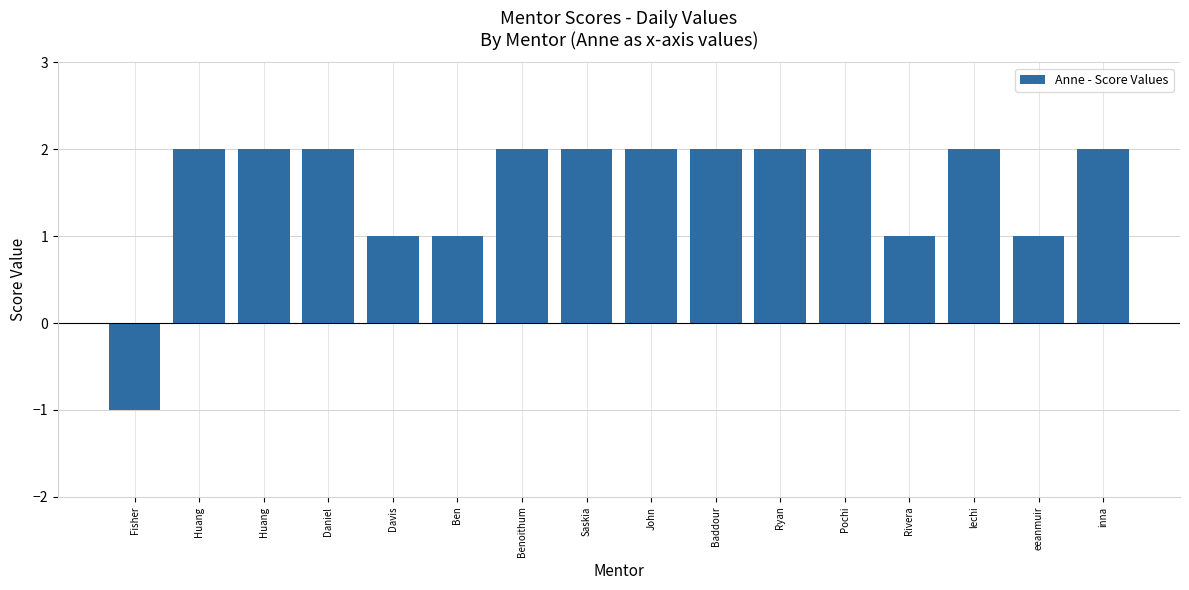

Reading left to right, extract all data points from this chart.

Fisher=-1	Huang=2	Huang=2	Daniel=2	Davis=1	Ben=1	Benoithum=2	Saskia=2	John=2	Baddour=2	Ryan=2	Pochi=2	Rivera=1	lechi=2	eeanmuir=1	inna=2